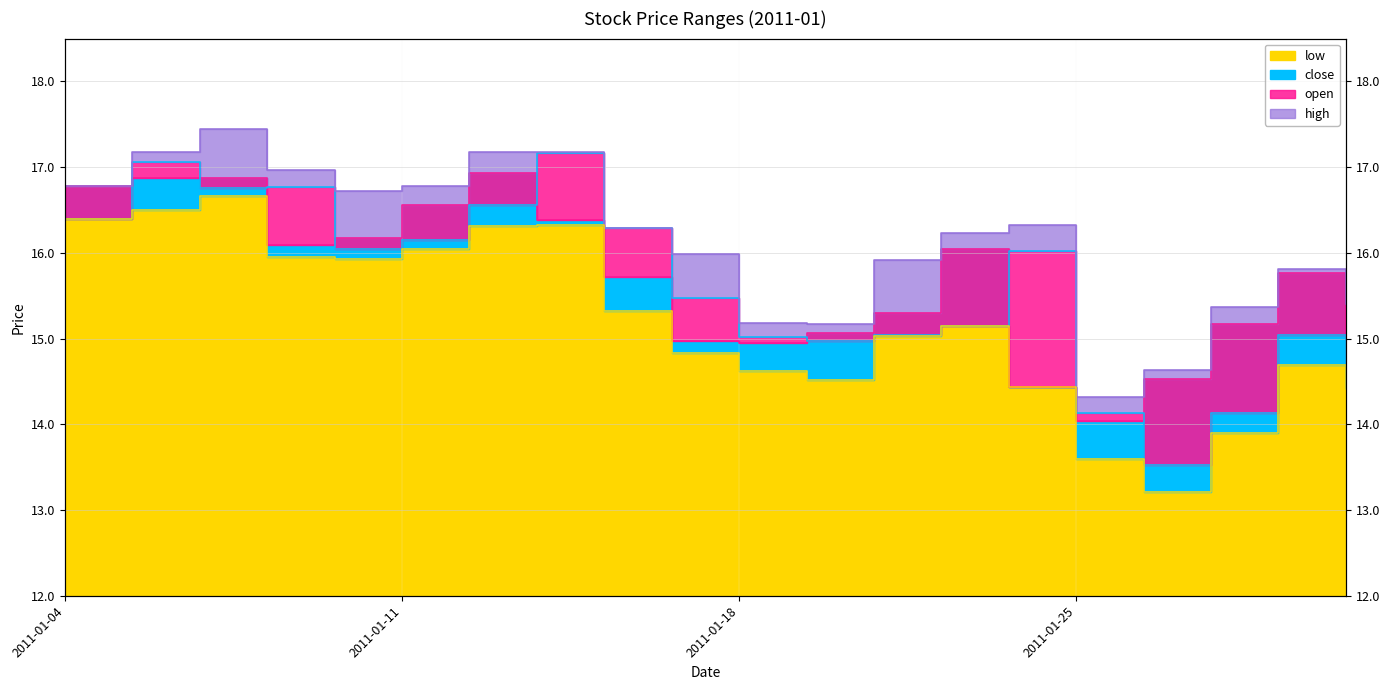

True or false: high and close cross at least once.

False